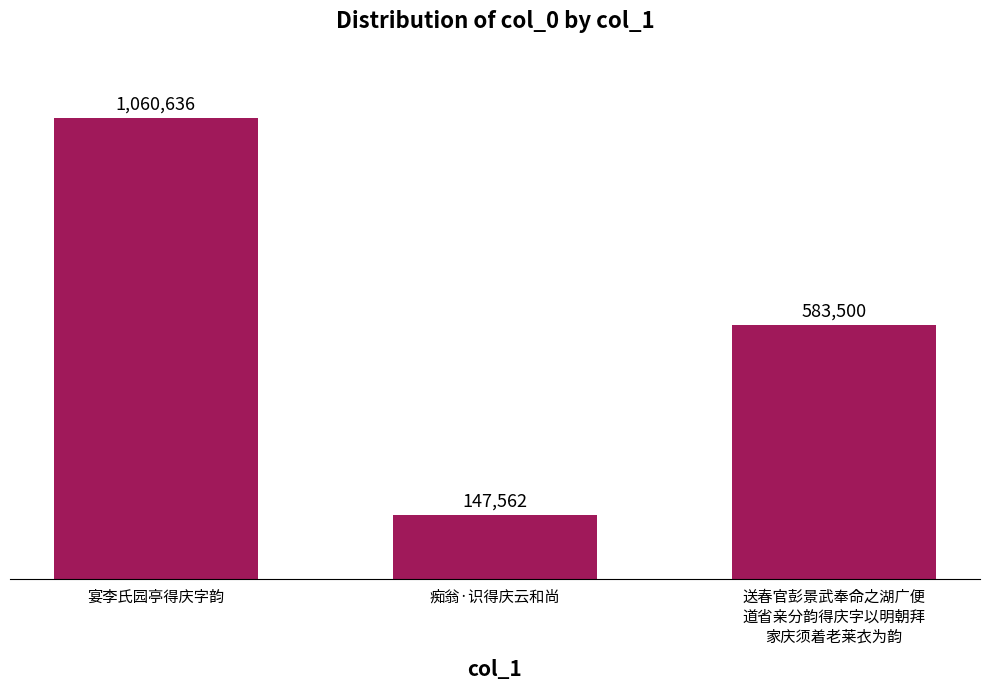

List the labels in order of value, largest first.

宴李氏园亭得庆字韵, 送春官彭景武奉命之湖广便
道省亲分韵得庆字以明朝拜
家庆须着老莱衣为韵, 痴翁·识得庆云和尚